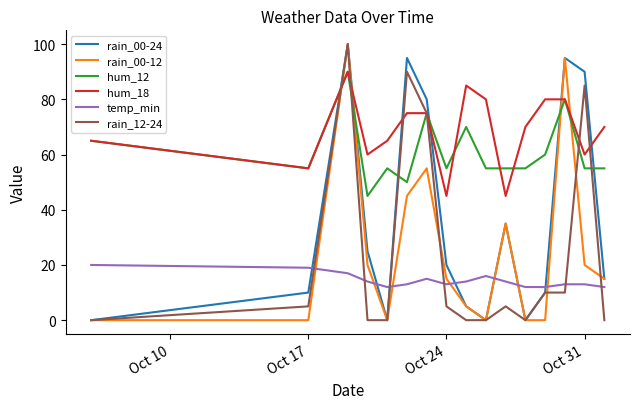

Which series ends up on top after the final intersection of hum_18 and rain_00-24?

hum_18